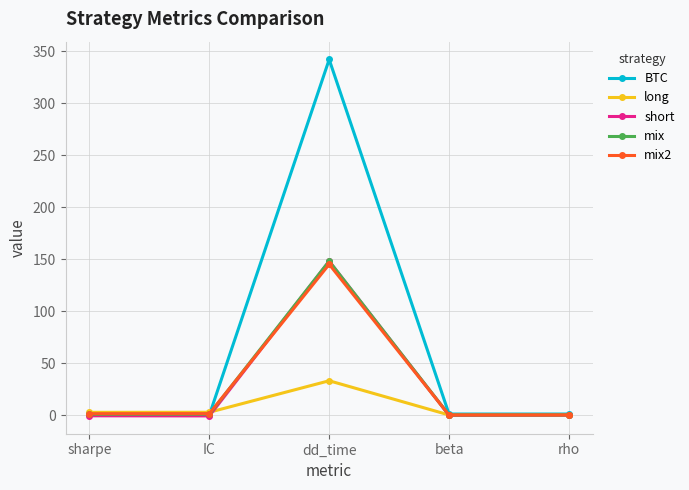

How many values in the mix2 series exceed 1?

3